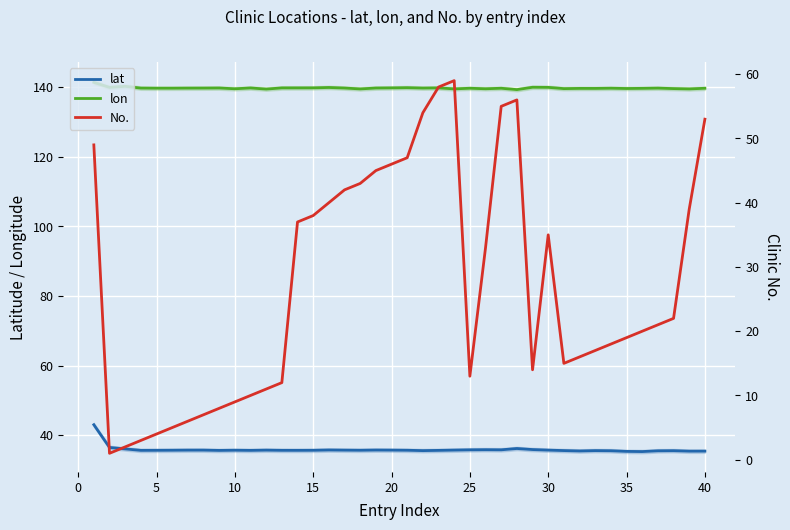

Count the number of categories in the chart.

40